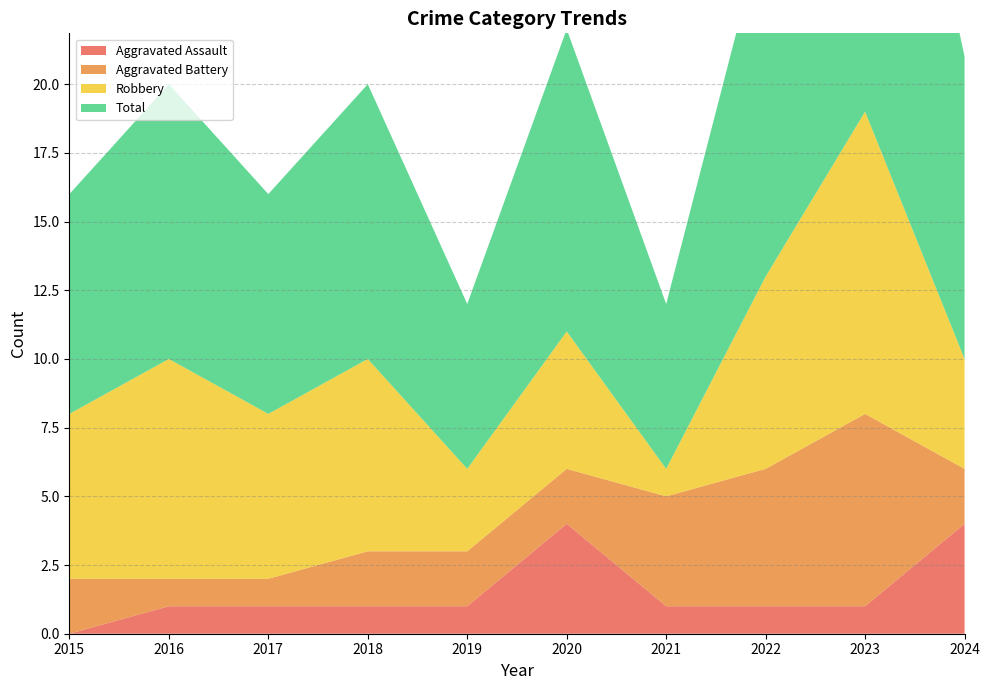

Reading left to right, transcribe all the data shown in this chart.

Aggravated Assault: 0	1	1	1	1	4	1	1	1	4
Aggravated Battery: 2	1	1	2	2	2	4	5	7	2
Robbery: 6	8	6	7	3	5	1	7	11	4
Total: 8	10	8	10	6	11	6	13	19	11